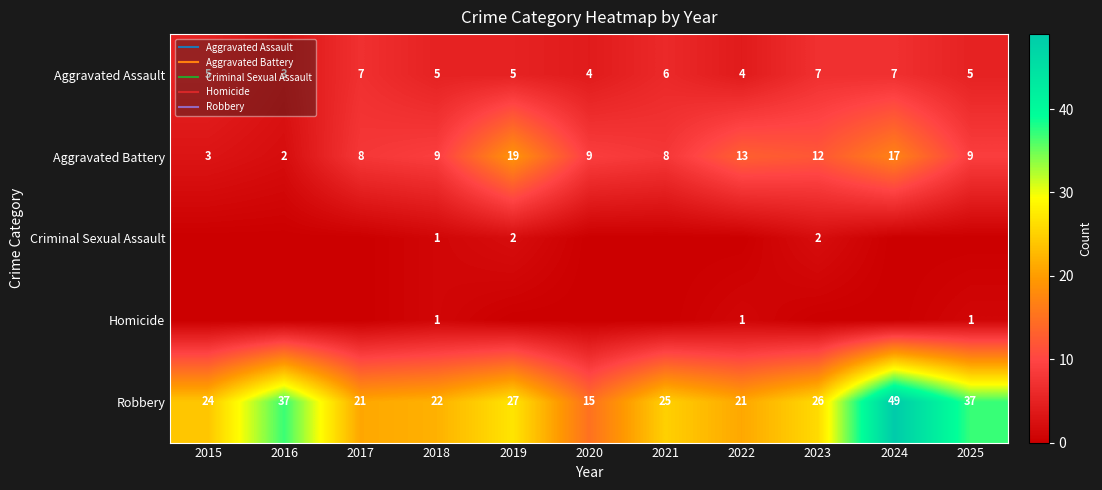

Where does the Aggravated Assault series first go above 5?

2017